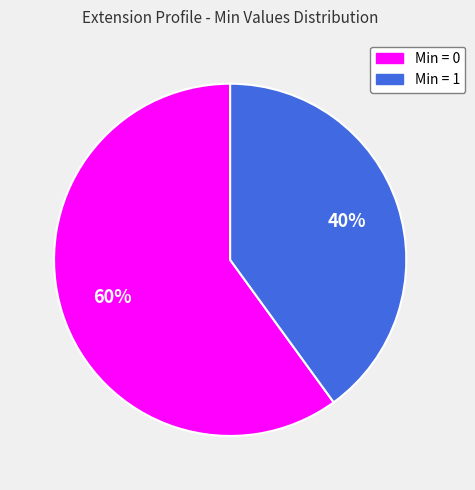

To the nearest percent, what is the average slice percentage?

50%